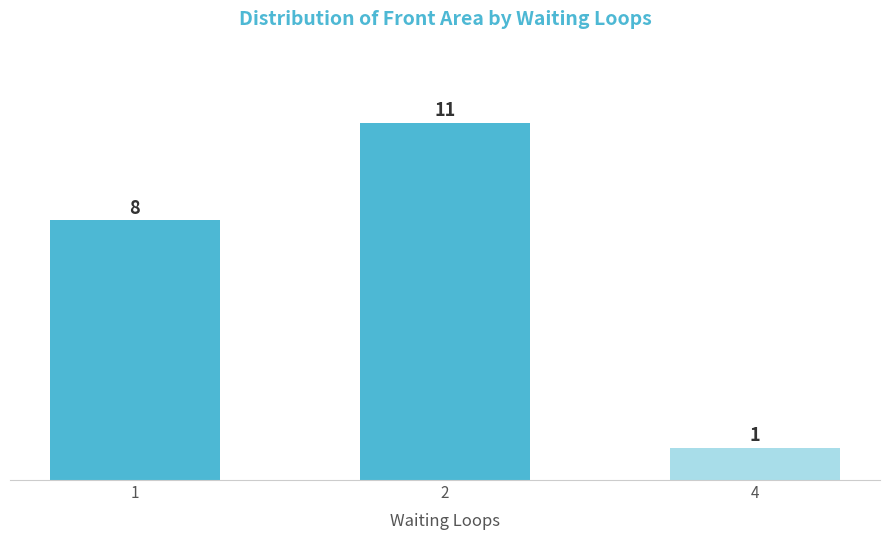

Reading left to right, extract all data points from this chart.

8	11	1